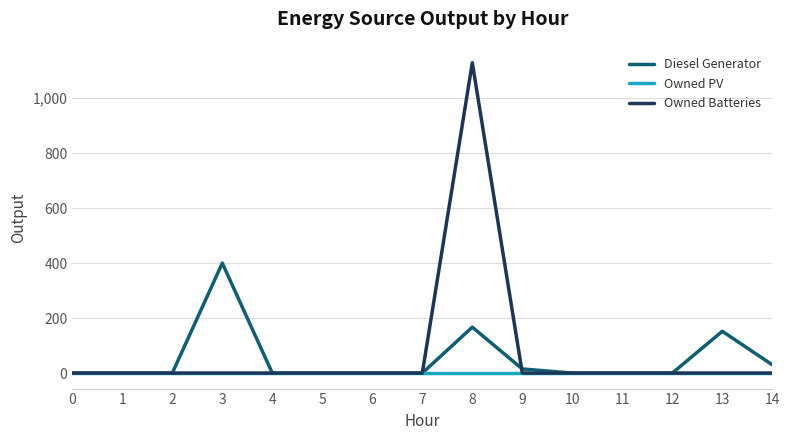

Which series has the widest spread of values?

Owned Batteries